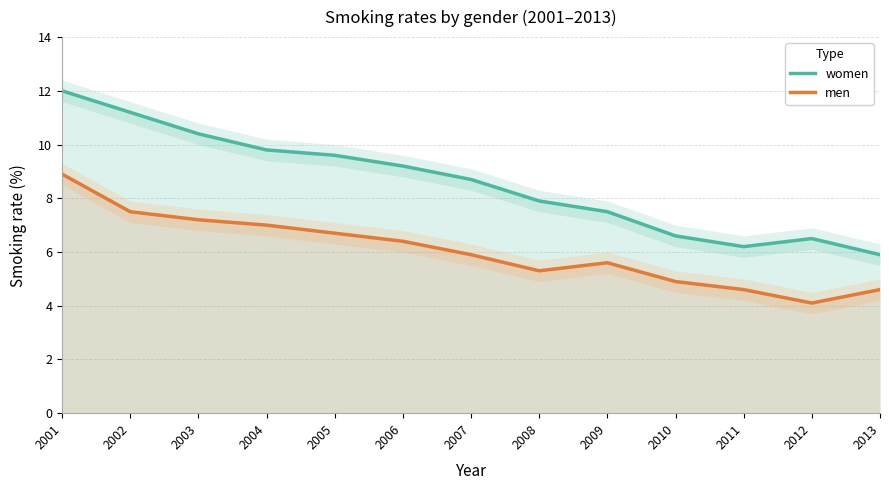

Reading left to right, list all the values displayed in this chart.

women: 2001=12.0	2002=11.2	2003=10.4	2004=9.8	2005=9.6	2006=9.2	2007=8.7	2008=7.9	2009=7.5	2010=6.6	2011=6.2	2012=6.5	2013=5.9
men: 2001=8.9	2002=7.5	2003=7.2	2004=7.0	2005=6.7	2006=6.4	2007=5.9	2008=5.3	2009=5.6	2010=4.9	2011=4.6	2012=4.1	2013=4.6